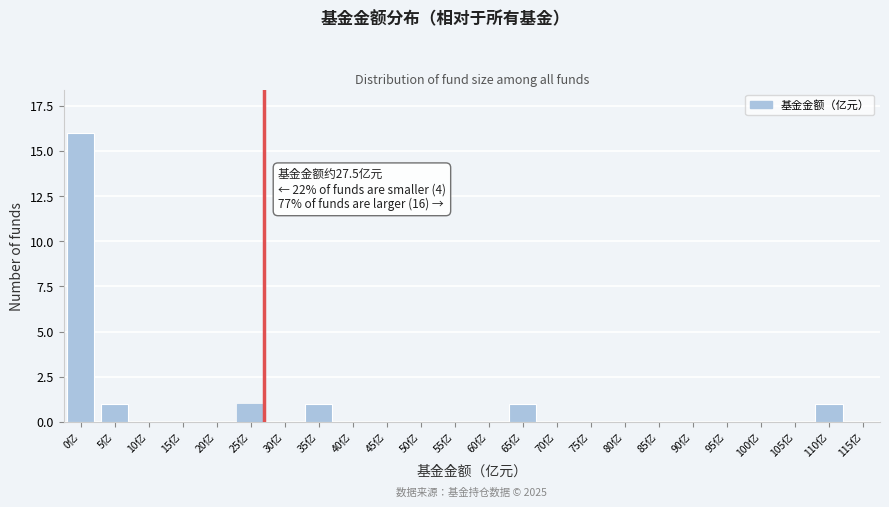

Reading right to left, extract all data points from this chart.

115亿=0	110亿=1	105亿=0	100亿=0	95亿=0	90亿=0	85亿=0	80亿=0	75亿=0	70亿=0	65亿=1	60亿=0	55亿=0	50亿=0	45亿=0	40亿=0	35亿=1	30亿=0	25亿=1	20亿=0	15亿=0	10亿=0	5亿=1	0亿=16